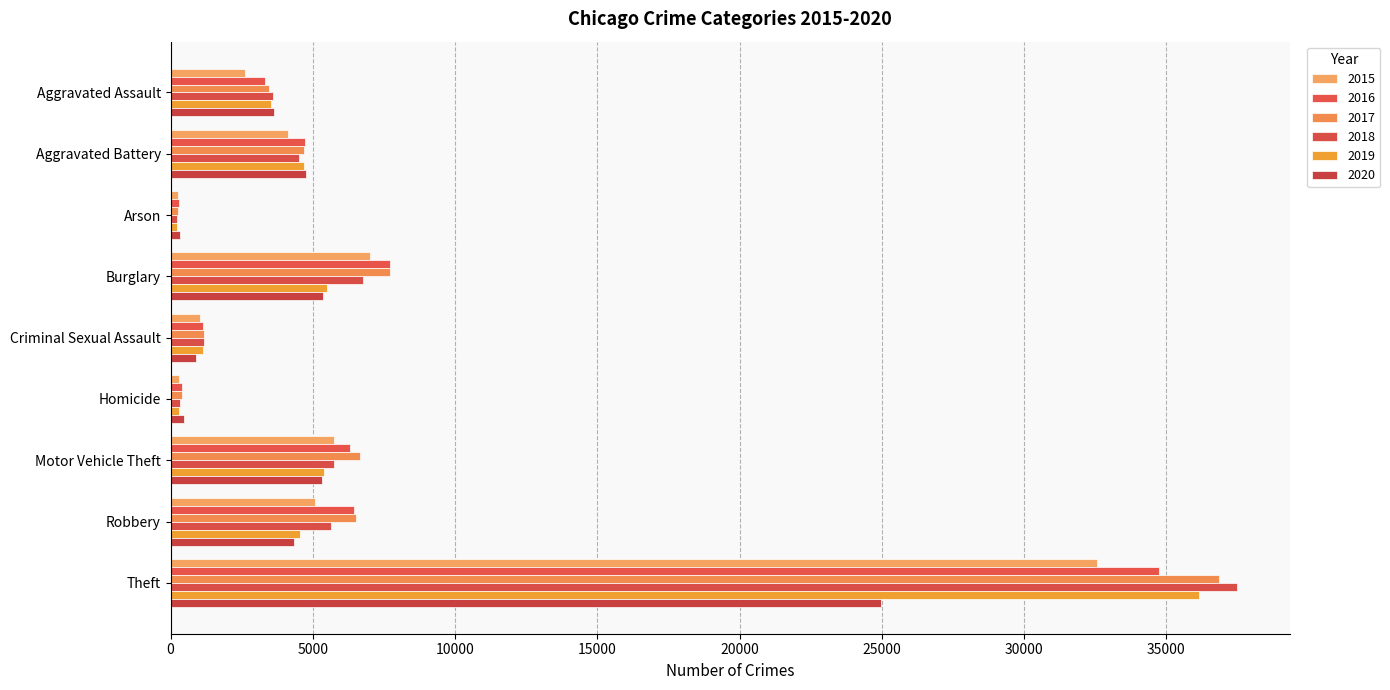

How many values in the 2016 series are below 4736?

4